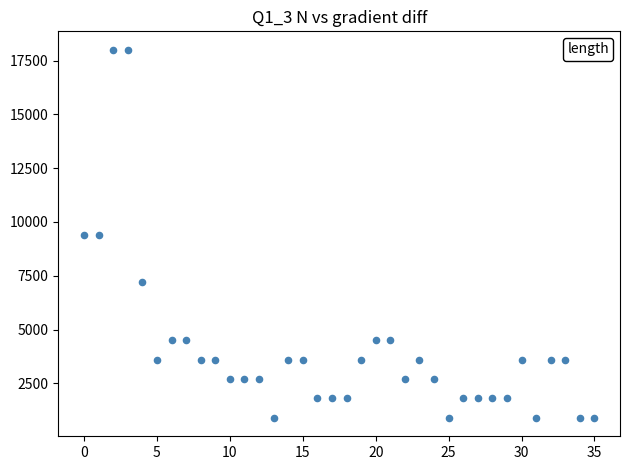

What is the range of Y values (max minus min)?

17100